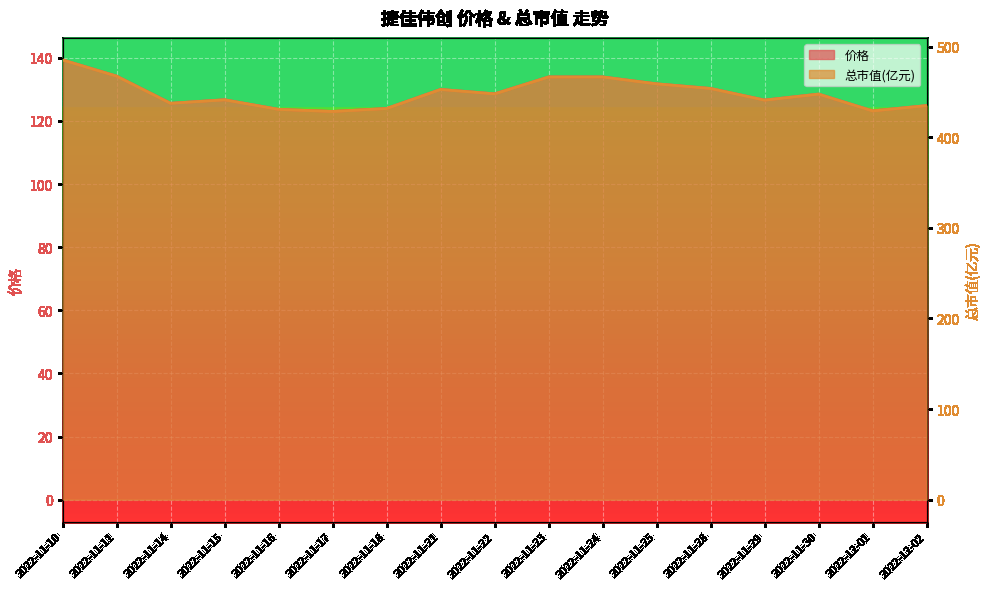

List the labels in order of 总市值(亿元) value, smallest first.

2022-11-17, 2022-12-01, 2022-11-16, 2022-11-18, 2022-12-02, 2022-11-14, 2022-11-29, 2022-11-15, 2022-11-30, 2022-11-22, 2022-11-21, 2022-11-28, 2022-11-25, 2022-11-23, 2022-11-24, 2022-11-11, 2022-11-10